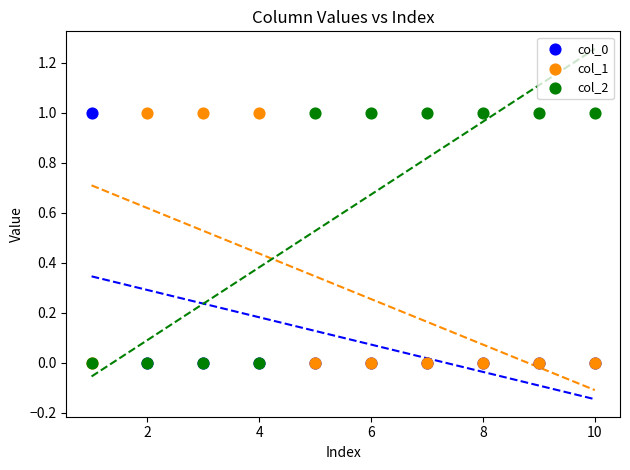

What are all the series names shown in the legend?

col_0, col_1, col_2